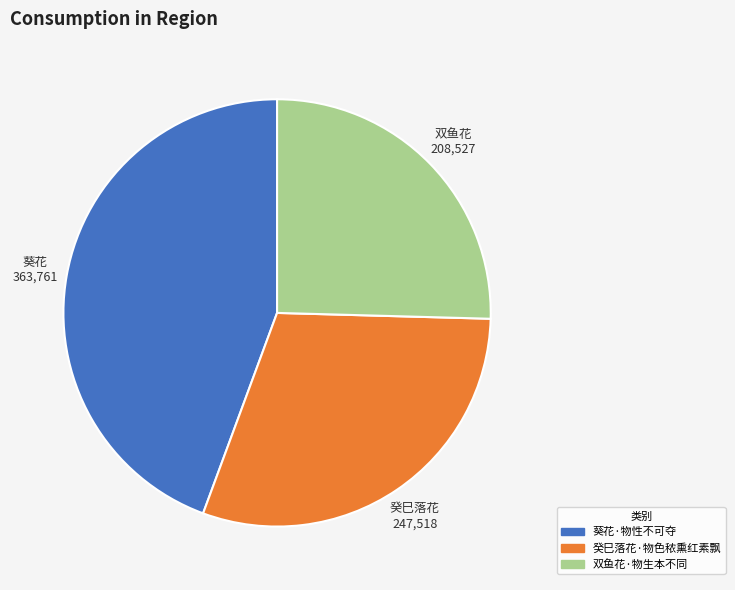

Rank the categories by value from lowest to highest.

双鱼花·物生本不同, 癸巳落花·物色秾熏红素飘, 葵花·物性不可夺